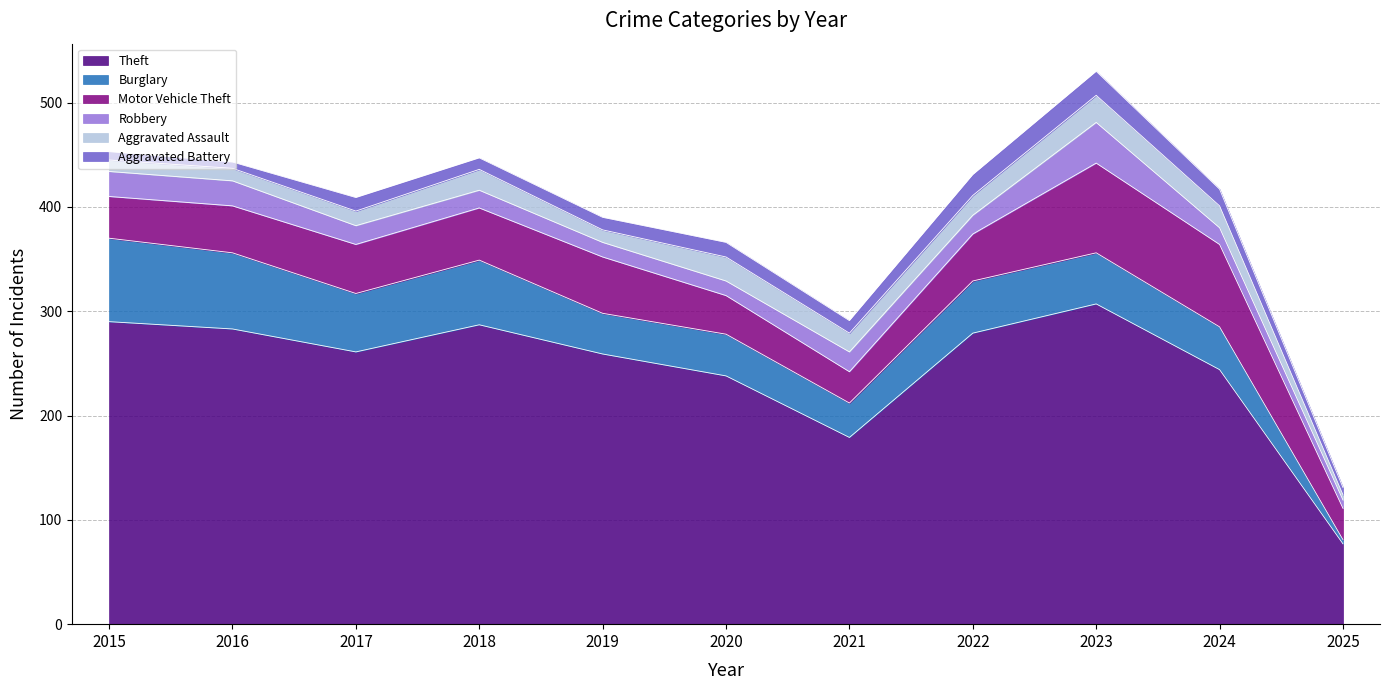

Read the Burglary value at 2016, to the nearest 5.

75